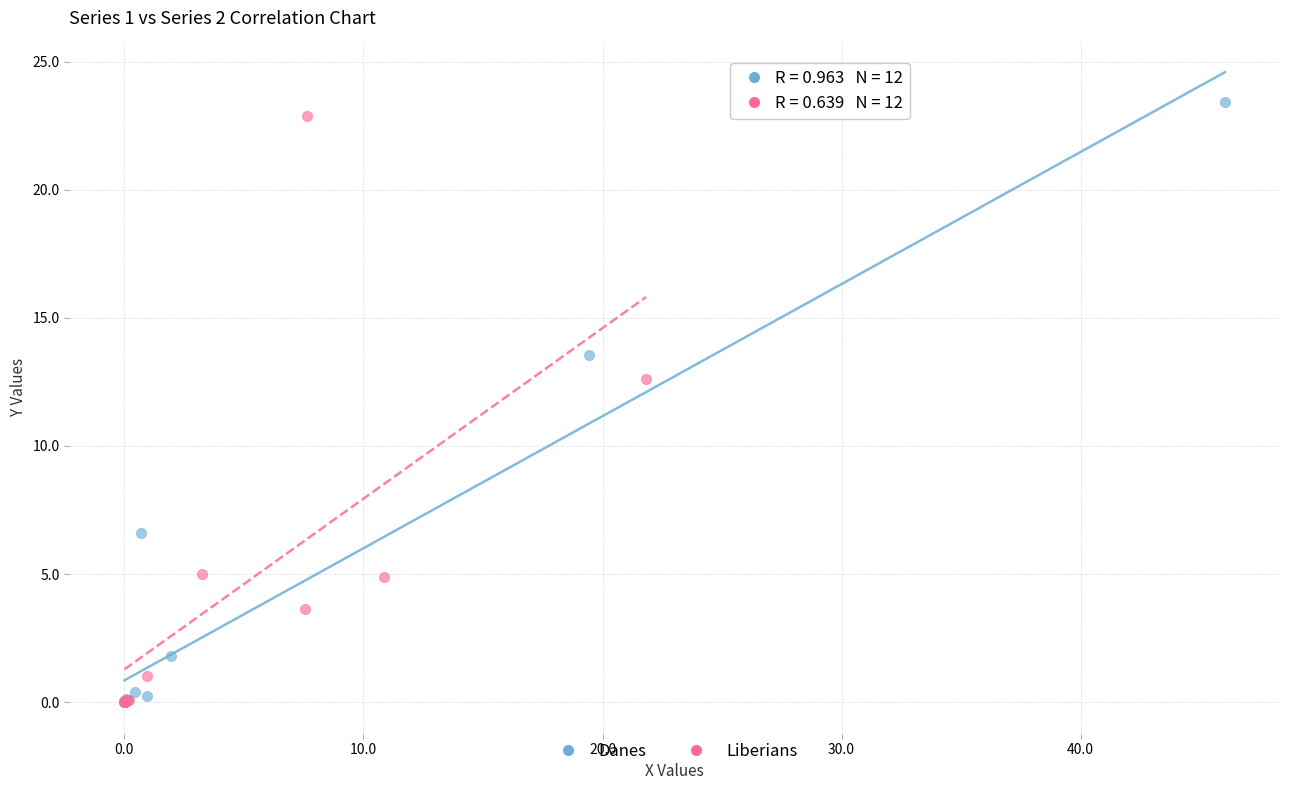

What are all the series names shown in the legend?

Danes, Liberians